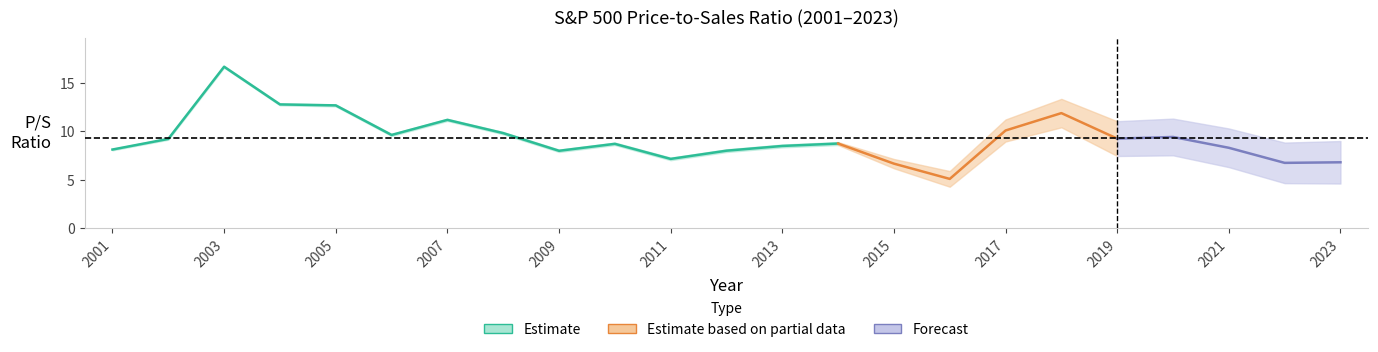

The value at 2002 is 9.2. True or false?

True